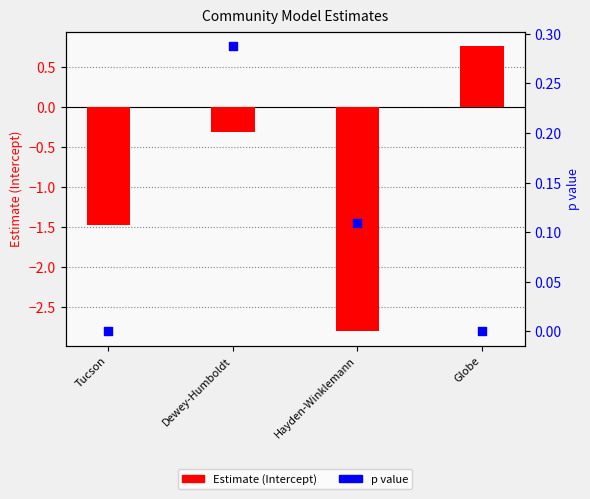

At which category is the sum across all series the highest?

Globe